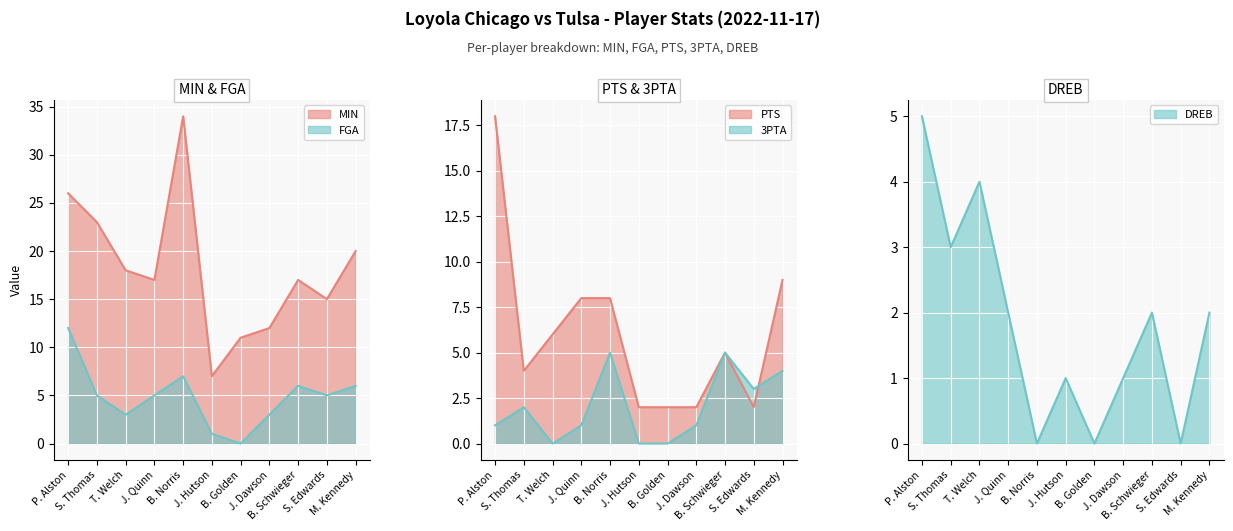

What is the sum of all 3PTA values?

22